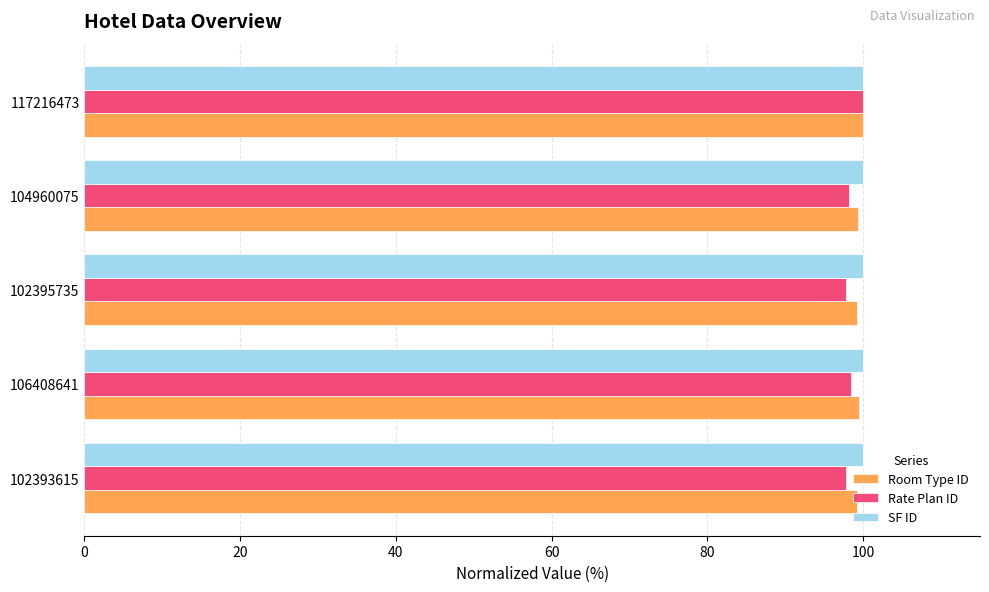

What is the spread (max minus min) of values at 102393615?

2.2